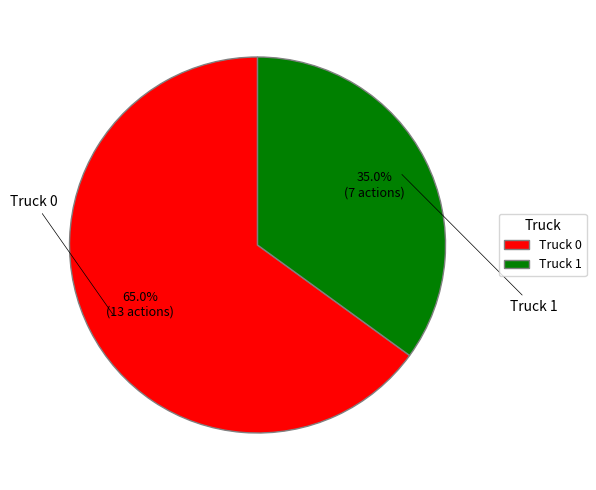

True or false: Truck 0 accounts for 65% of the total.

True